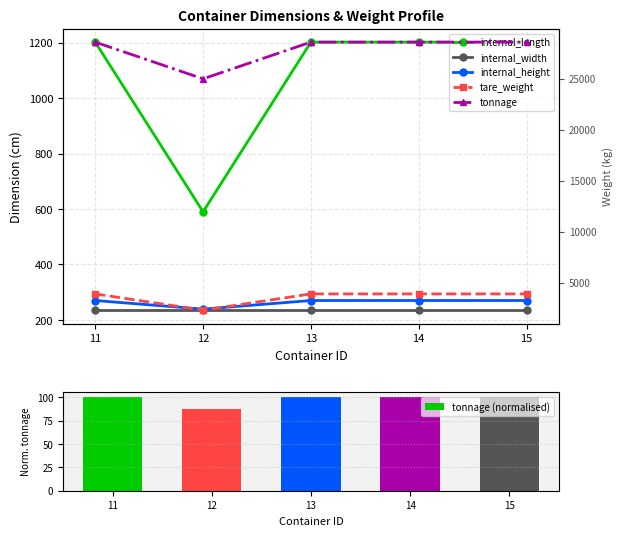

What is the value of the internal_width bar at the 3rd from the left?

235.0